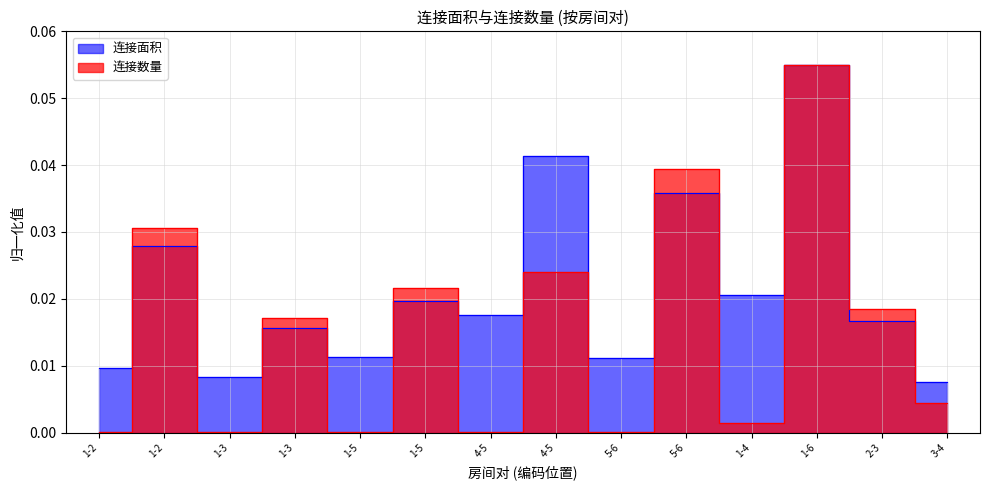

What are all the series names shown in the legend?

连接面积, 连接数量